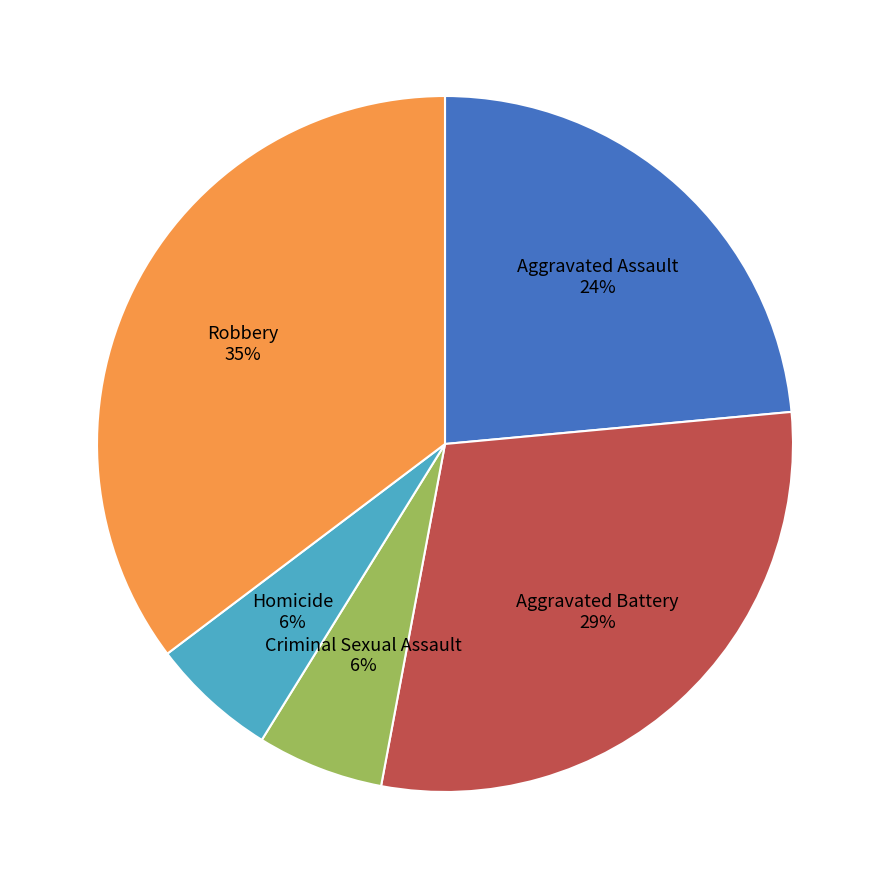

Is there any slice that represents more than half of the pie?

No